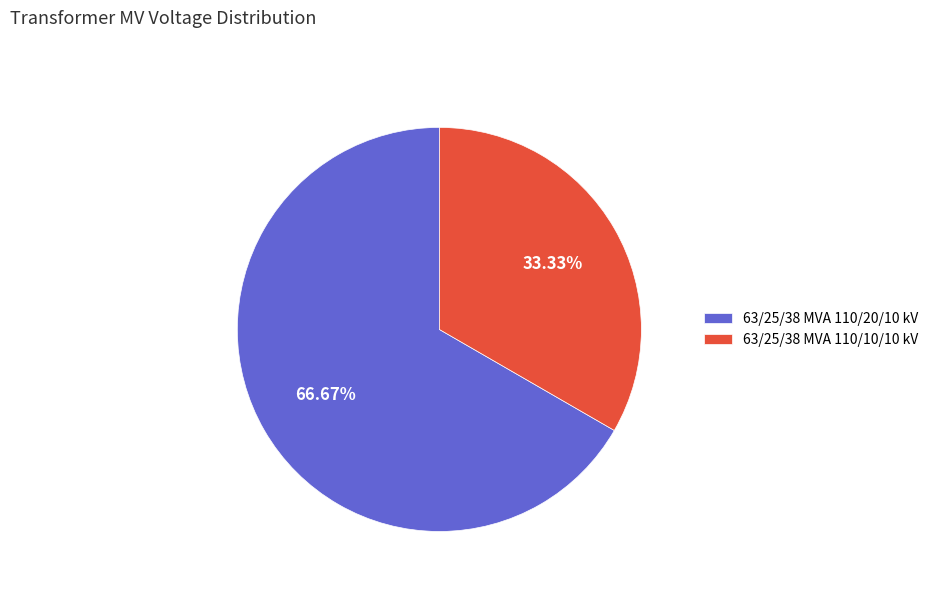

To the nearest percent, what is the combined percentage of 63/25/38 MVA 110/20/10 kV and 63/25/38 MVA 110/10/10 kV?

100%